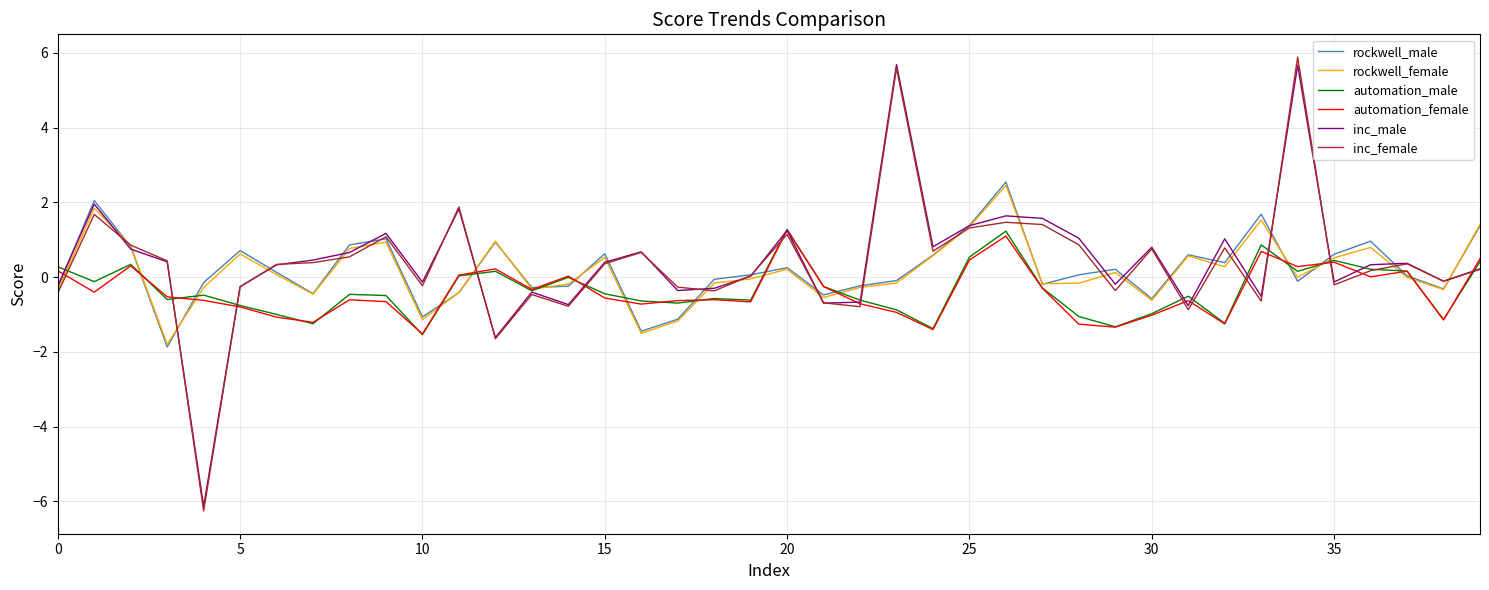

True or false: rockwell_male and automation_male cross at least once.

True